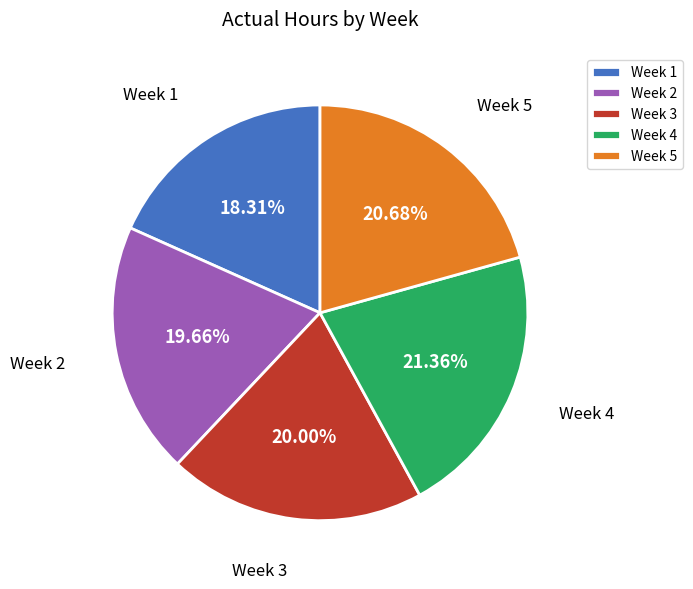

Approximately how many times larger is the value at Week 1 compared to Week 5?

0.9